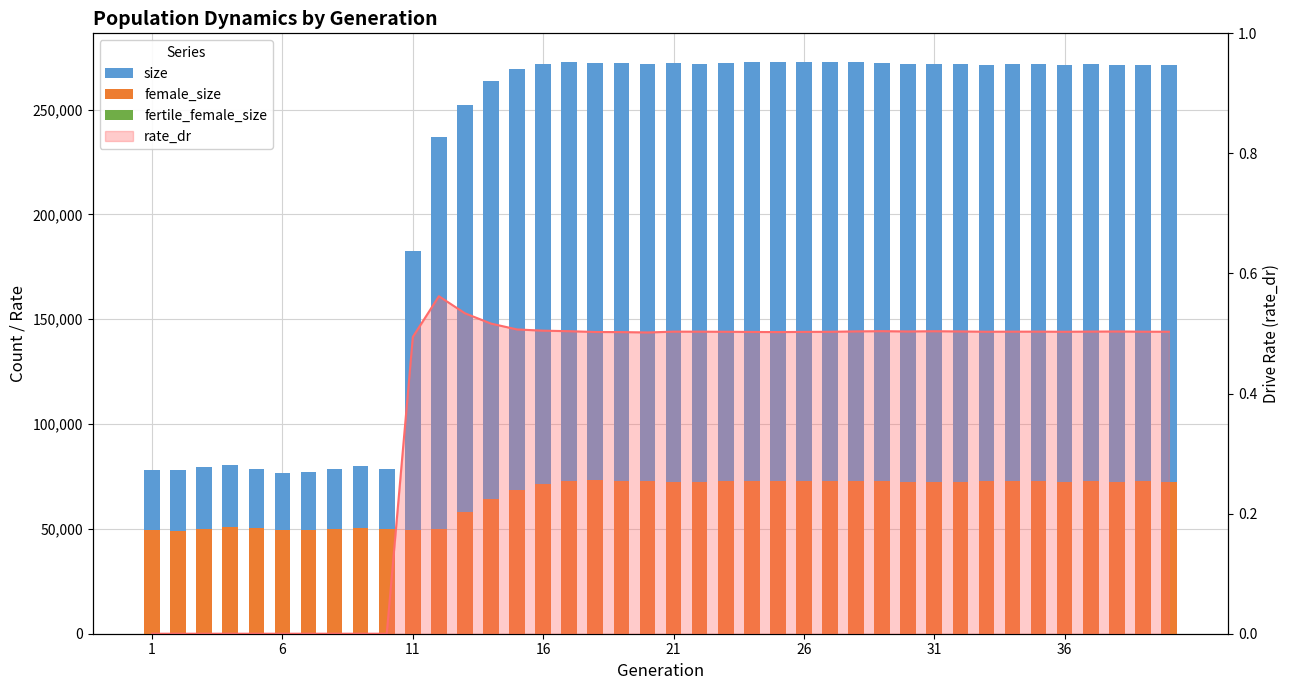

Reading right to left, transcribe all the data shown in this chart.

size: 271426	271406	271291	271762	271194	271810	271620	271146	271676	271831	271931	272220	272694	272494	272643	272498	272461	271988	271888	272016	271743	272141	272320	272638	271620	269283	263488	252382	236813	182393	78598	79815	78774	77136	76880	78794	80388	79570	78147	78281
female_size: 72553	72666	72494	72789	72462	72841	72693	72714	72575	72491	72512	72819	72979	72911	72900	73043	72952	72835	72520	72585	72602	72944	73251	73059	71496	68538	64068	57948	49972	49296	49818	50533	50180	49588	49565	50311	50756	49994	49154	49258
fertile_female_size: 1	1	1	1	1	1	1	1	1	1	1	1	1	1	1	1	1	1	1	1	1	1	1	1	1	1	1	1	1	1	1	1	1	1	1	1	1	1	1	1